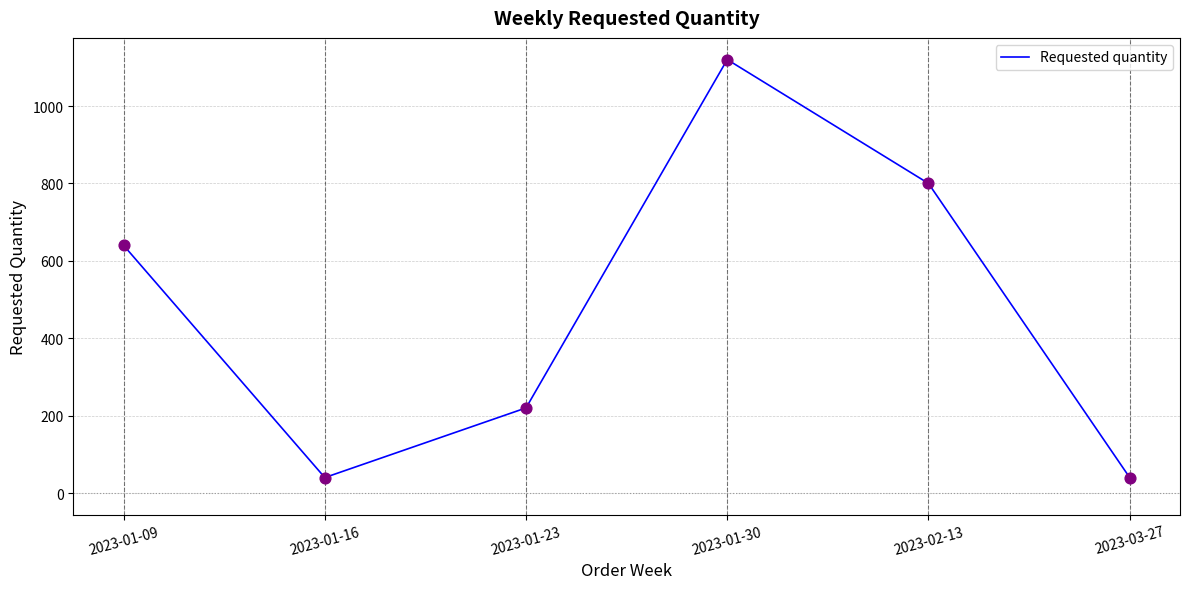

Which has a higher value, 2023-02-13 or 2023-03-27?

2023-02-13